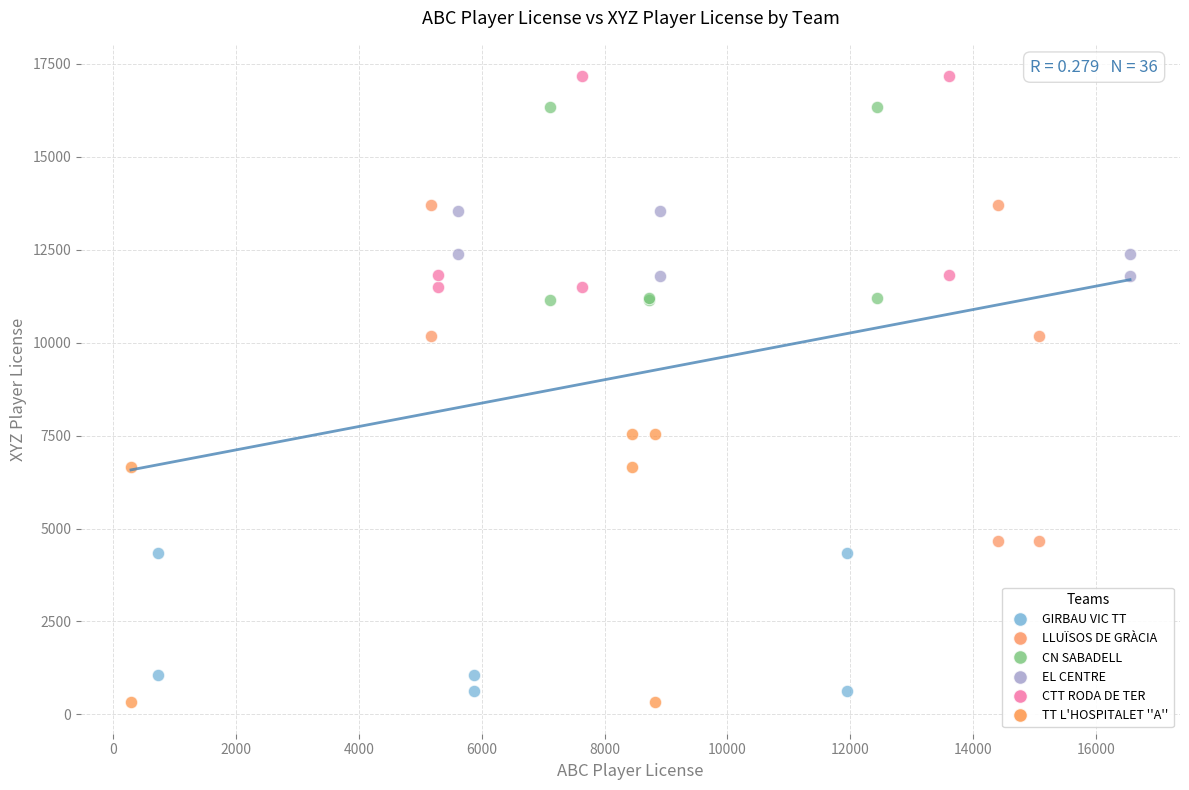

Which series has the widest spread of Y values?

LLUÏSOS DE GRÀCIA